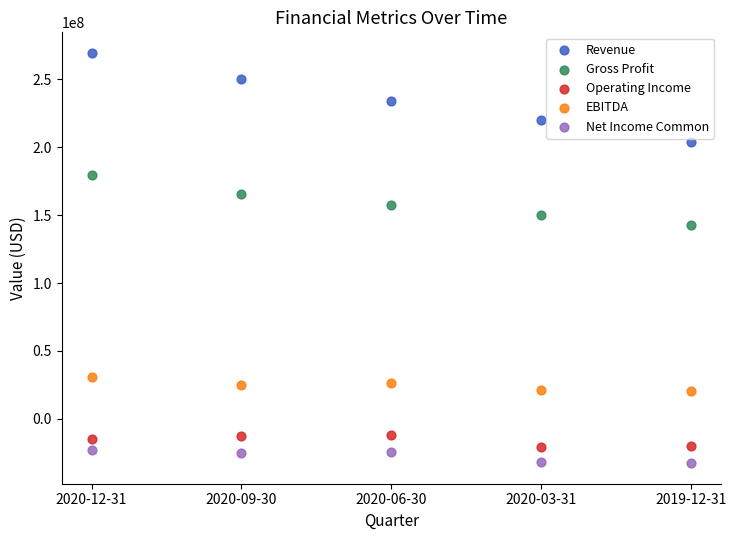

Which series contains the lowest Y value?

Net Income Common